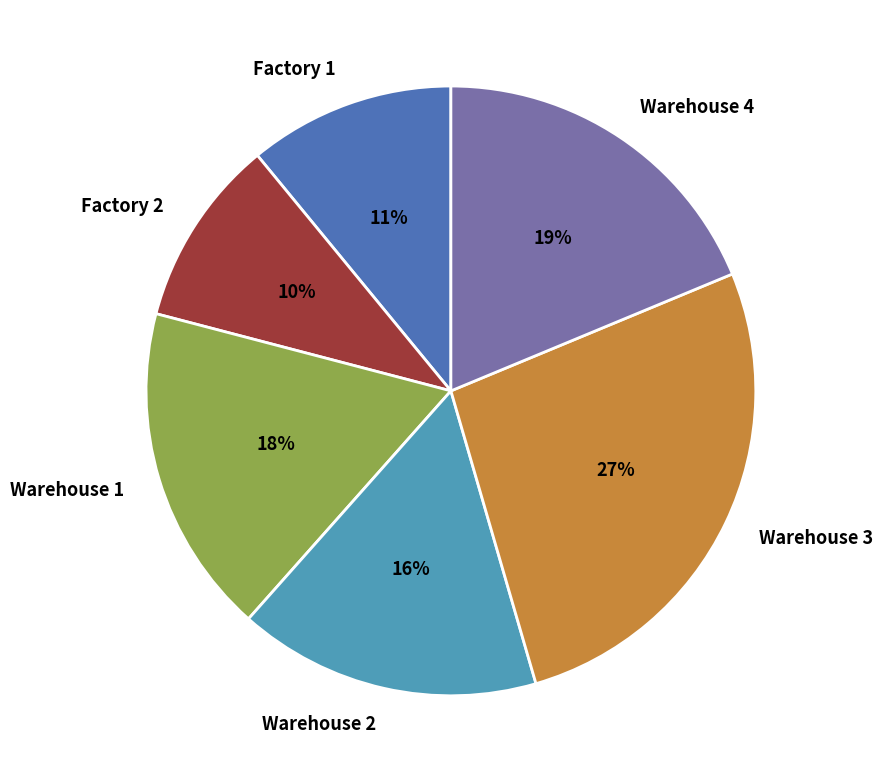

Do Factory 2 and Warehouse 3 together represent more than half of the pie?

No